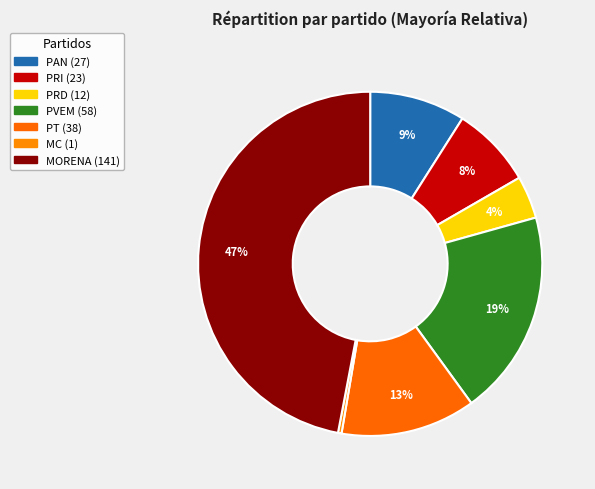

Is it true that PRD is 1% of the pie?

False